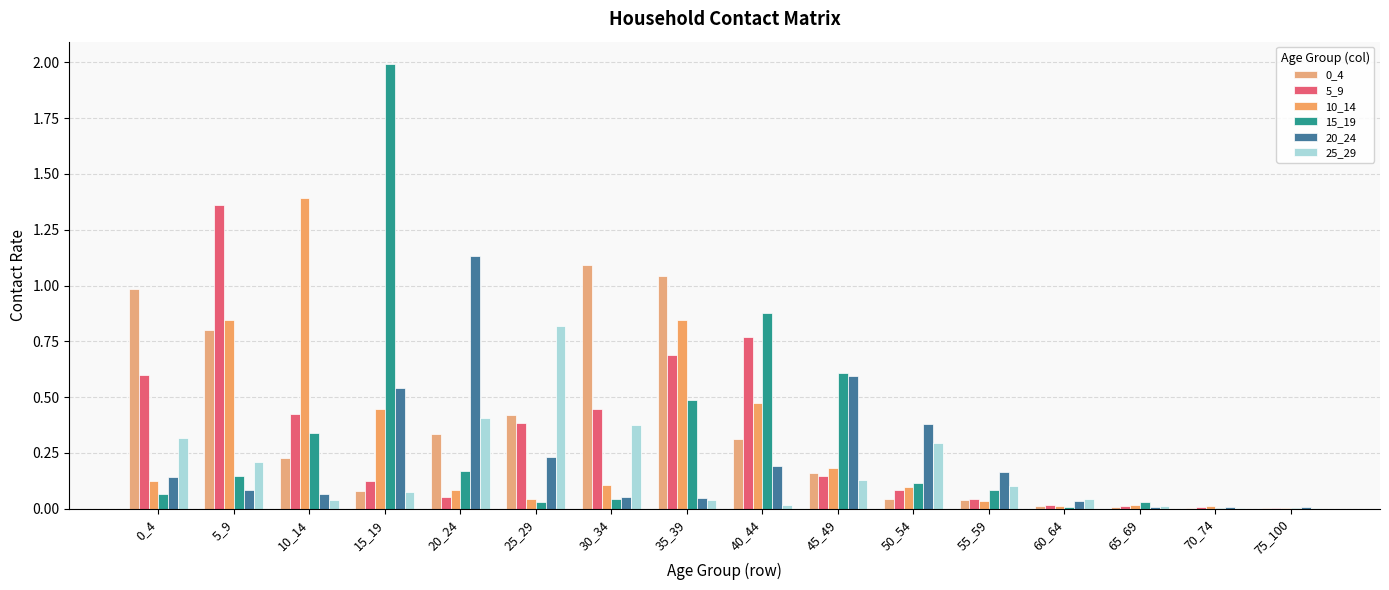

At which label does 10_14 reach its peak?

10_14